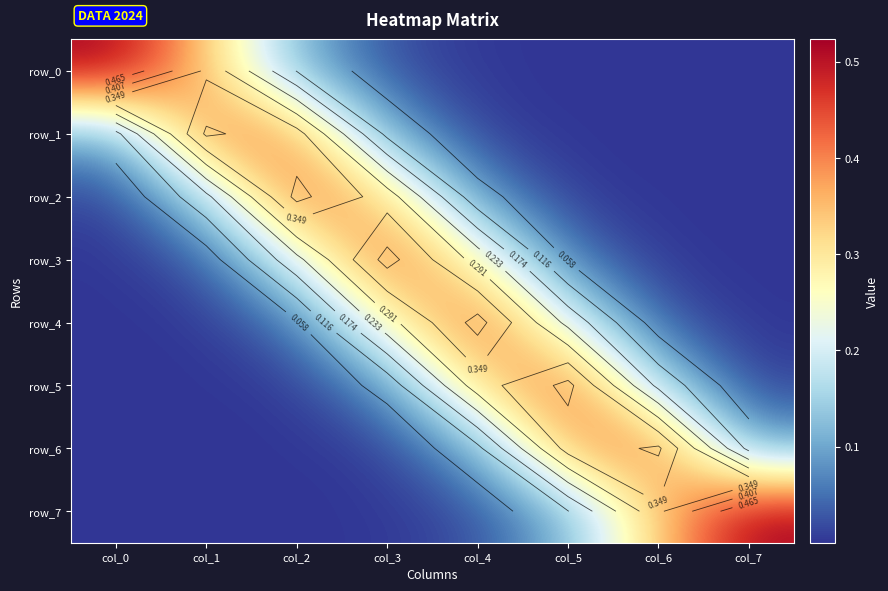

Which has a higher value, col_2 or col_1?

col_1